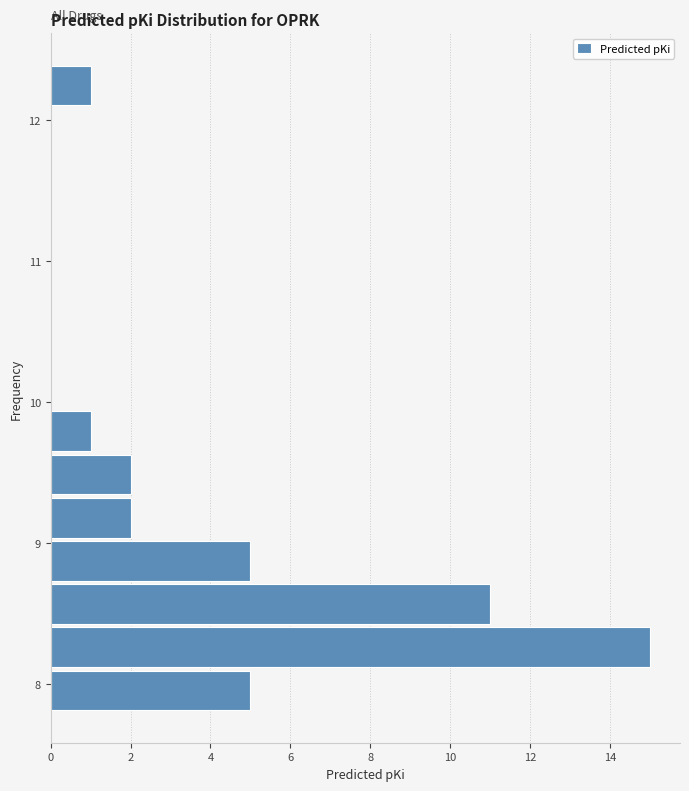

Around what value on the y-axis is the longest bar? Give the approximate position of its centre, as read against the axis.

8.3